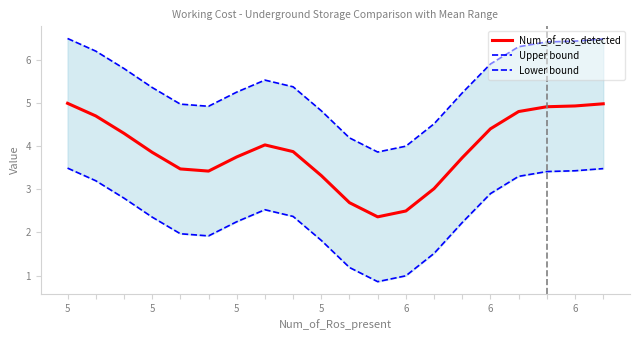

True or false: Lower bound and Num_of_ros_detected cross at least once.

False